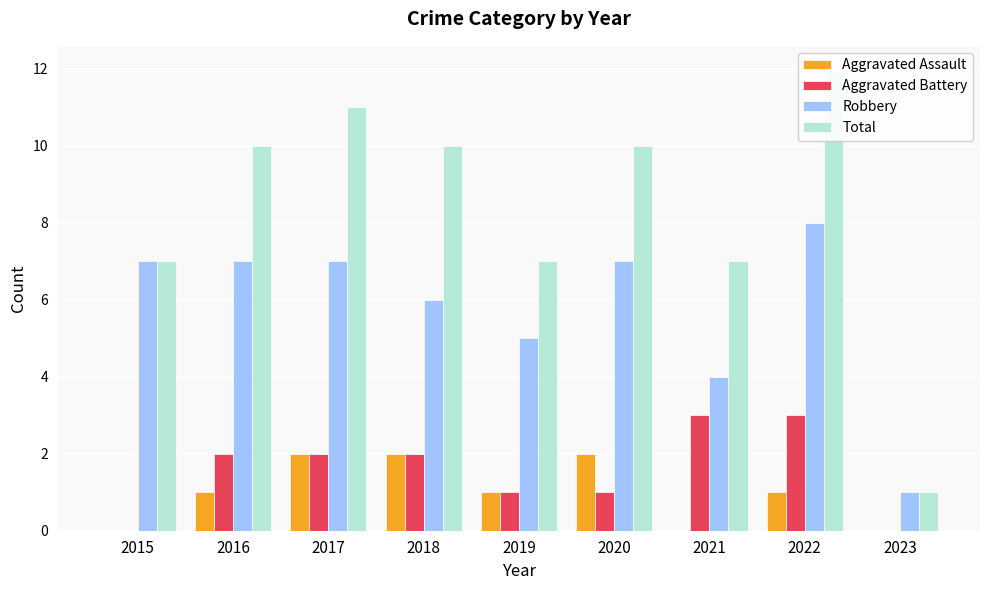

Rank the series at 2019 from highest to lowest value.

Total, Robbery, Aggravated Assault, Aggravated Battery